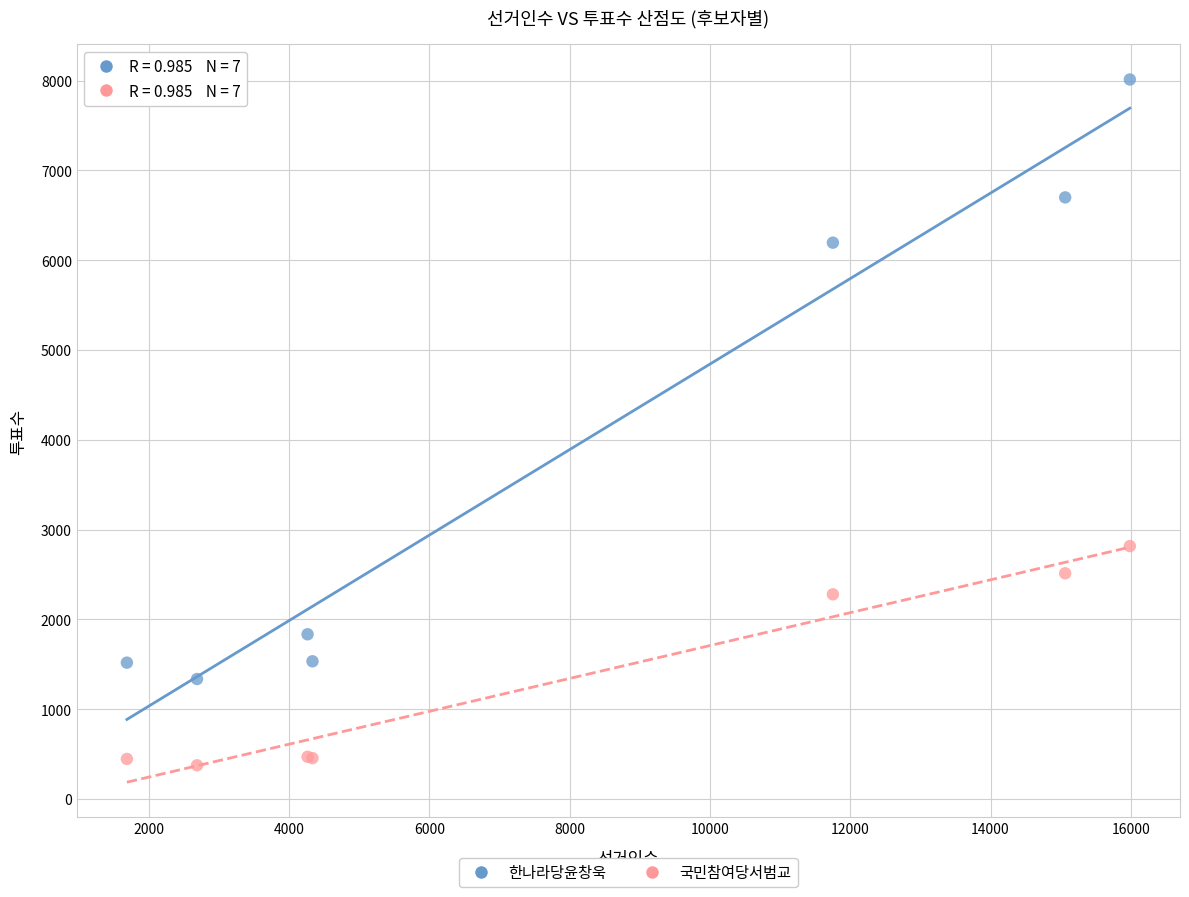

Which series contains the highest Y value?

한나라당윤창욱